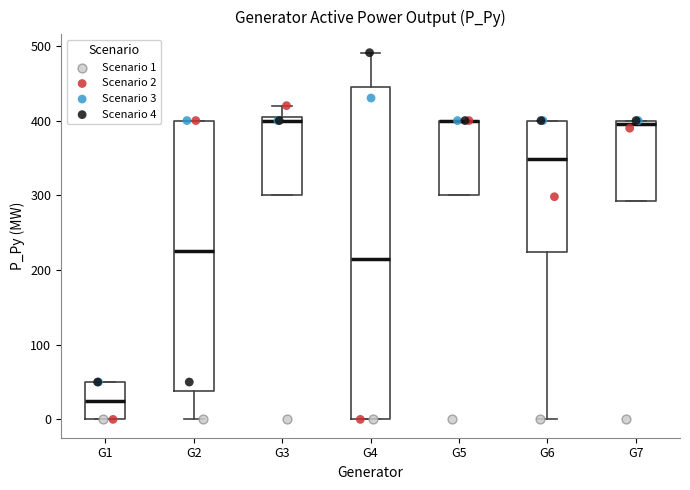

Reading left to right, read every box against the y-axis: the position of its median line, the range the box covers, and the ends of its whiskers. The values are not printed on the chart, so give them approximately, as read against the axis.

G1: median 20, box 0 to 50, whiskers 0 to 50
G2: median 230, box 40 to 400, whiskers 0 to 400
G3: median 400, box 300 to 410, whiskers 300 to 420
G4: median 220, box 0 to 450, whiskers 0 to 490
G5: median 400 (drawn on the box's upper edge), box 300 to 400, whiskers 300 to 400
G6: median 350, box 220 to 400, whiskers 0 to 400
G7: median 390, box 290 to 400, whiskers 290 to 400